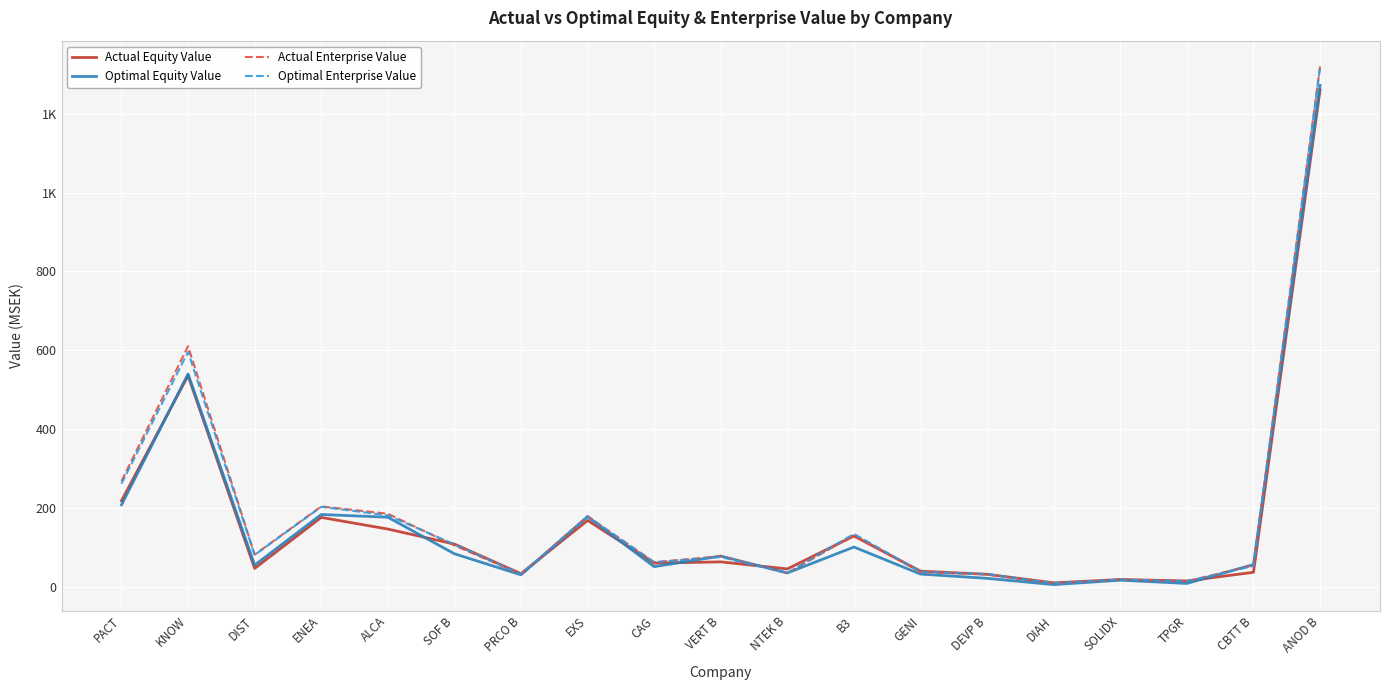

What is the value of the Optimal Equity Value point at the 7th from the left?

30.8